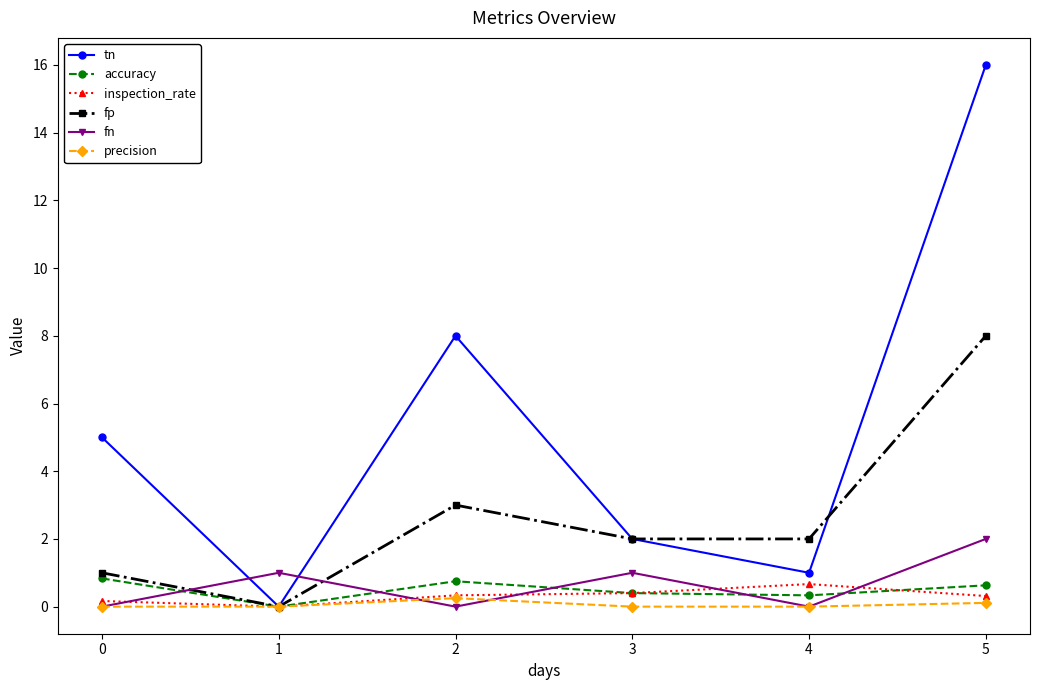

How many intersections are there between fn and tn?

2